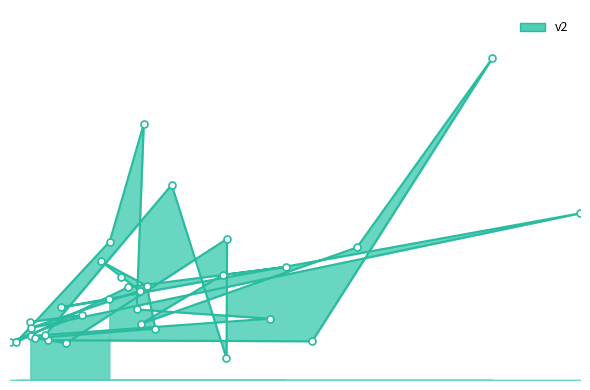

What is the change in value from 1913 to 3986?

-102